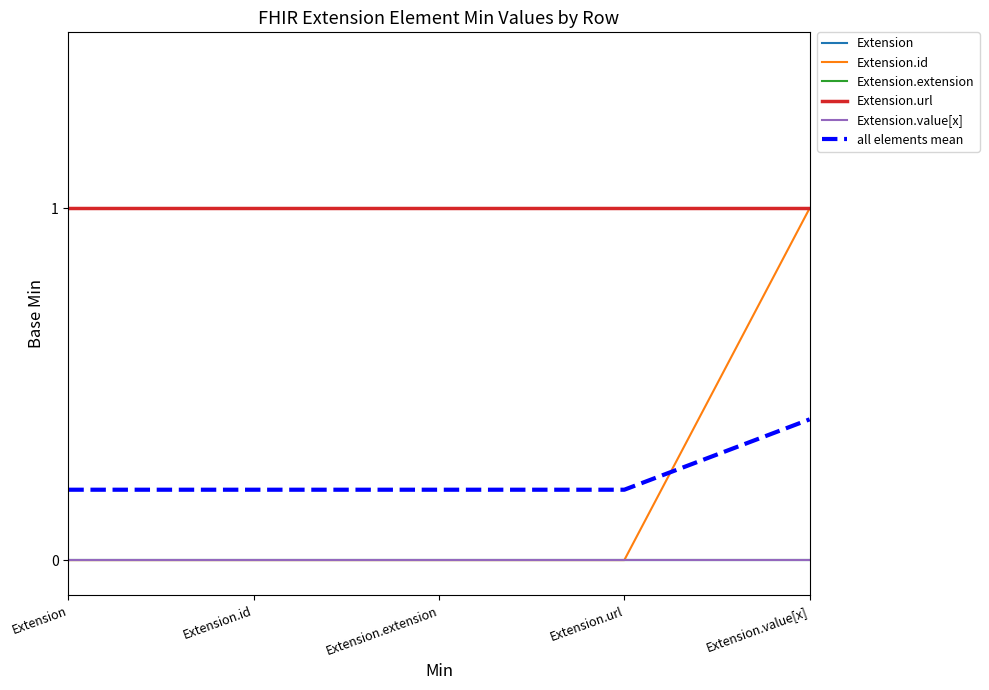

True or false: Extension and all elements mean intersect in this chart.

False